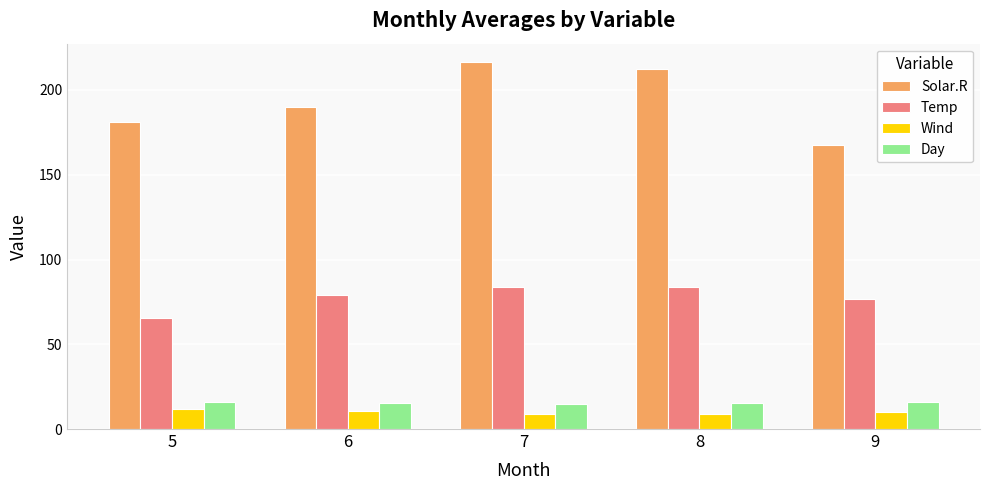

Does the chart contain stacked bars?

No